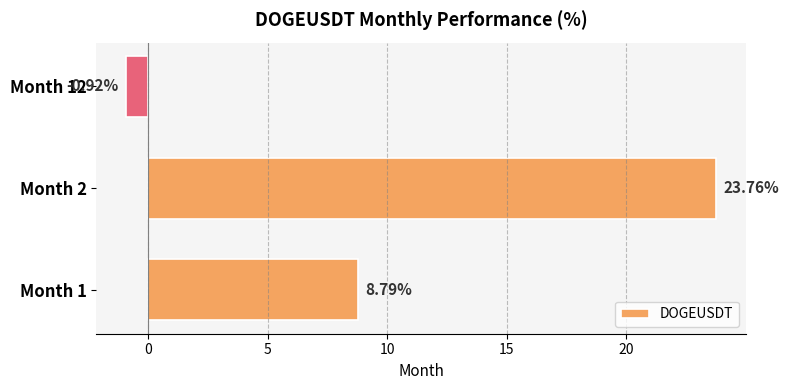

Between Month 2 and Month 1, which is larger?

Month 2